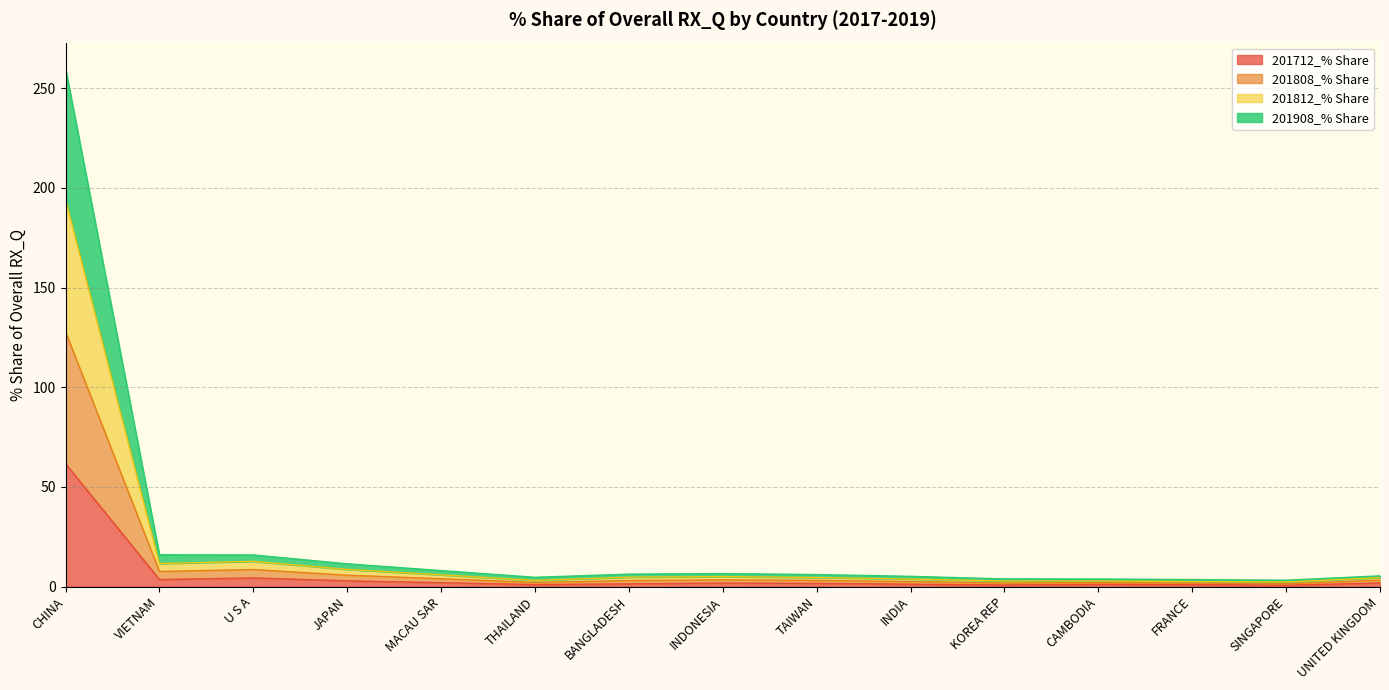

List the labels in order of 201808_% Share value, smallest first.

SINGAPORE, FRANCE, CAMBODIA, KOREA REP, THAILAND, INDIA, UNITED KINGDOM, TAIWAN, BANGLADESH, INDONESIA, MACAU SAR, JAPAN, VIETNAM, U S A, CHINA